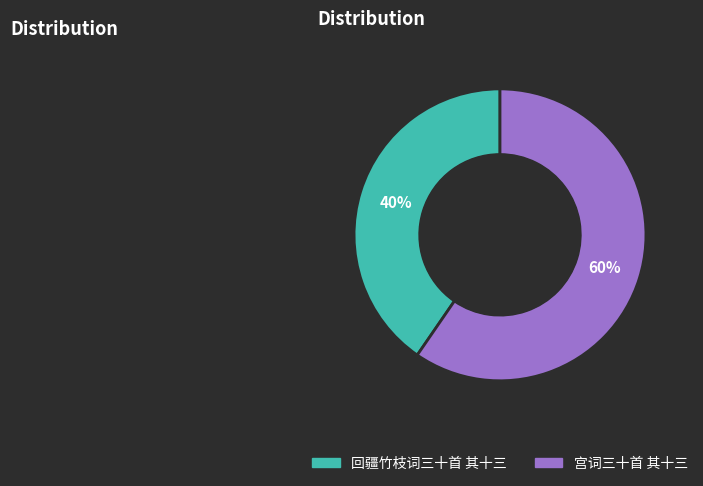

To the nearest percent, what is the average slice percentage?

50%